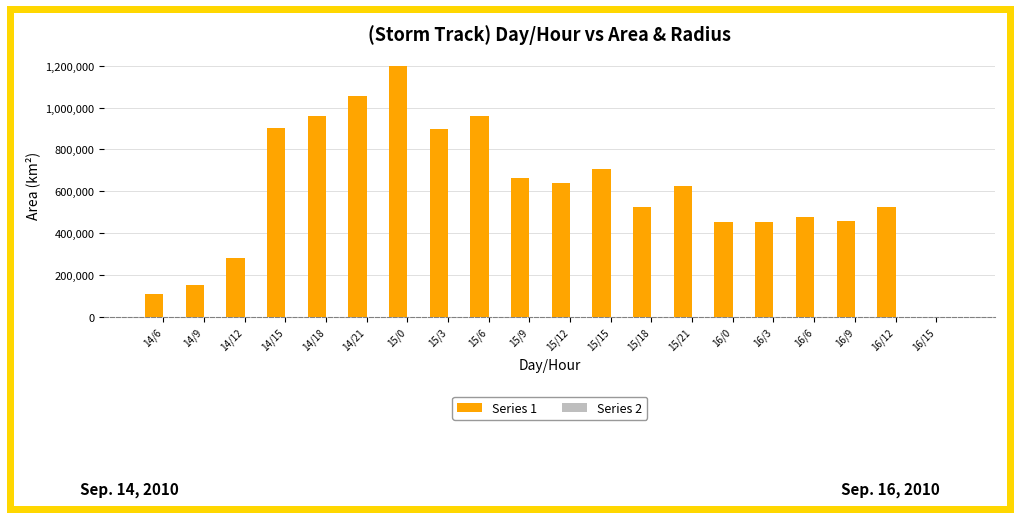

What is the sum of all Series 1 values?

12043750.0